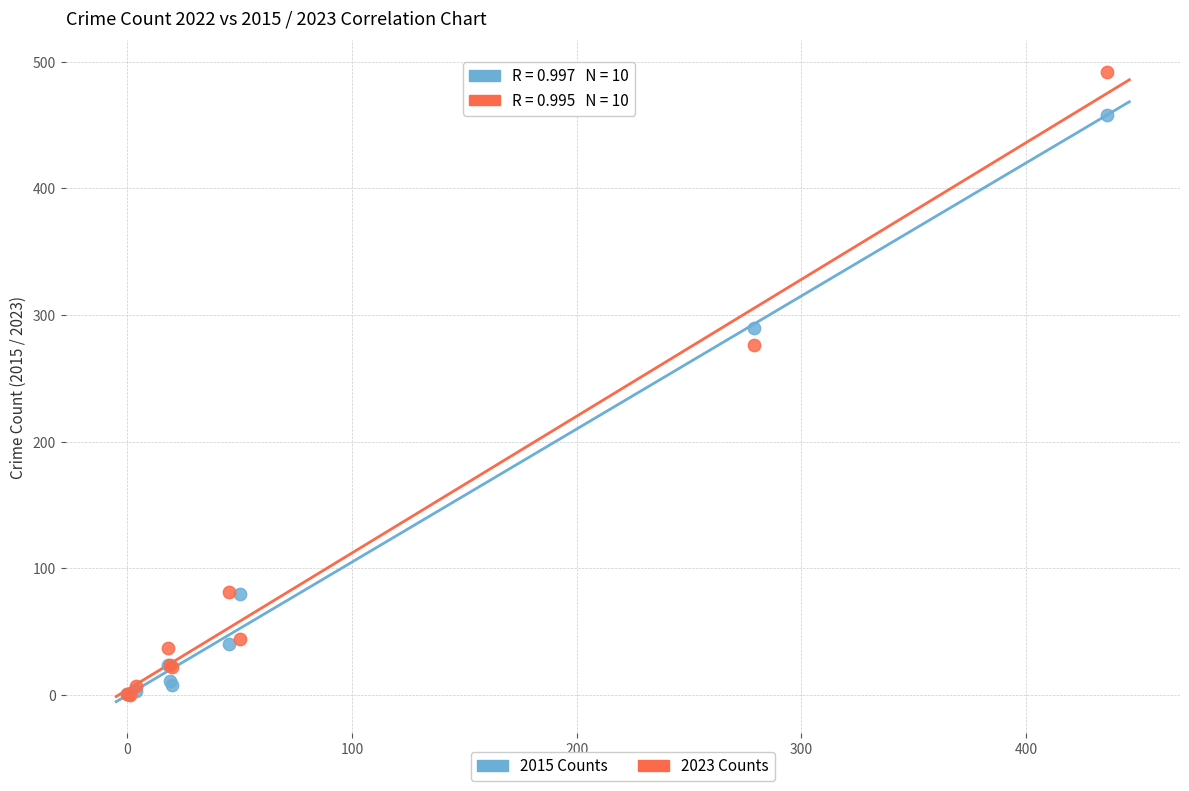

In the 2023 Counts series, what Y value is closest to 246?

276